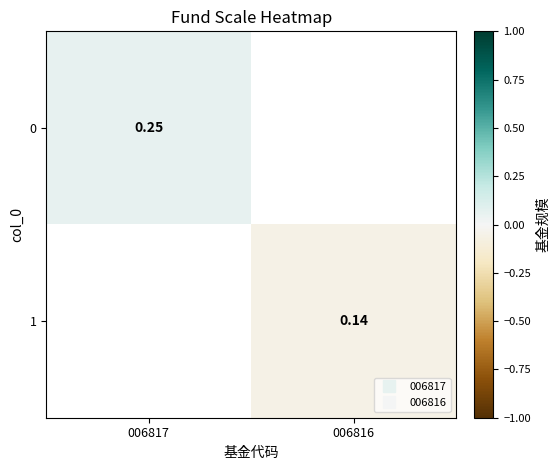

At 006817, list the series in order from smallest to largest.

0, 1